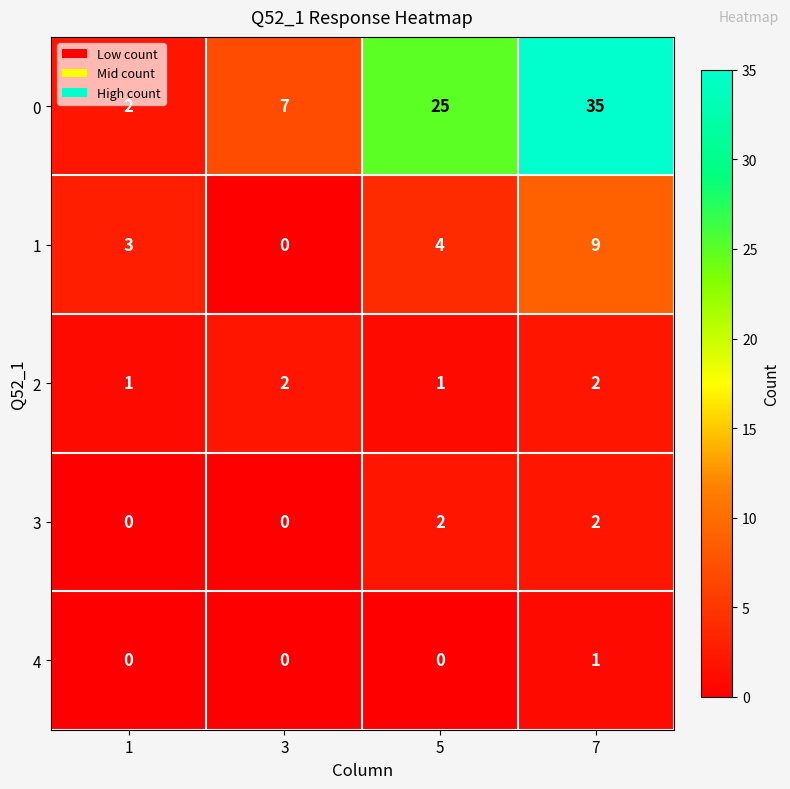

The 4 series shows 0 at 3. True or false?

True